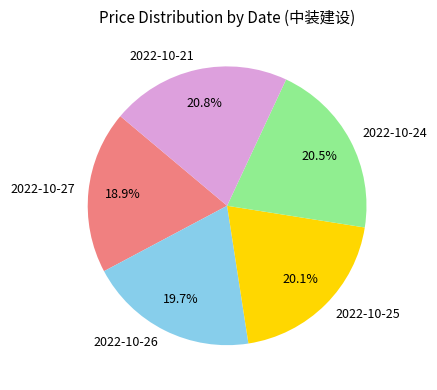

To the nearest percent, what is the combined percentage of 2022-10-27 and 2022-10-26?

39%